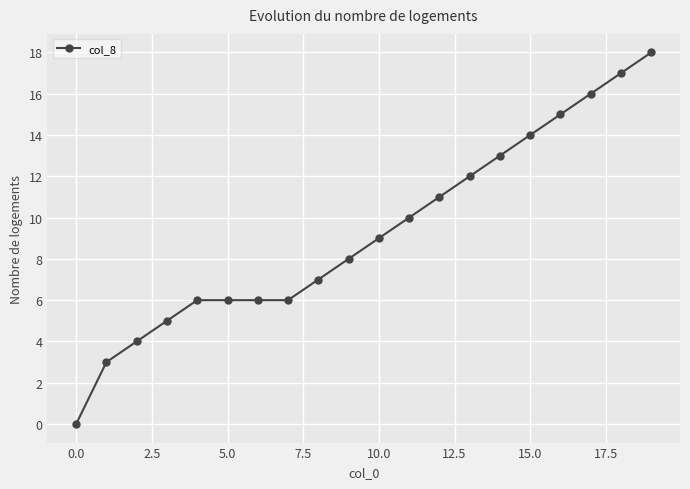

What is the sum of all values?

186